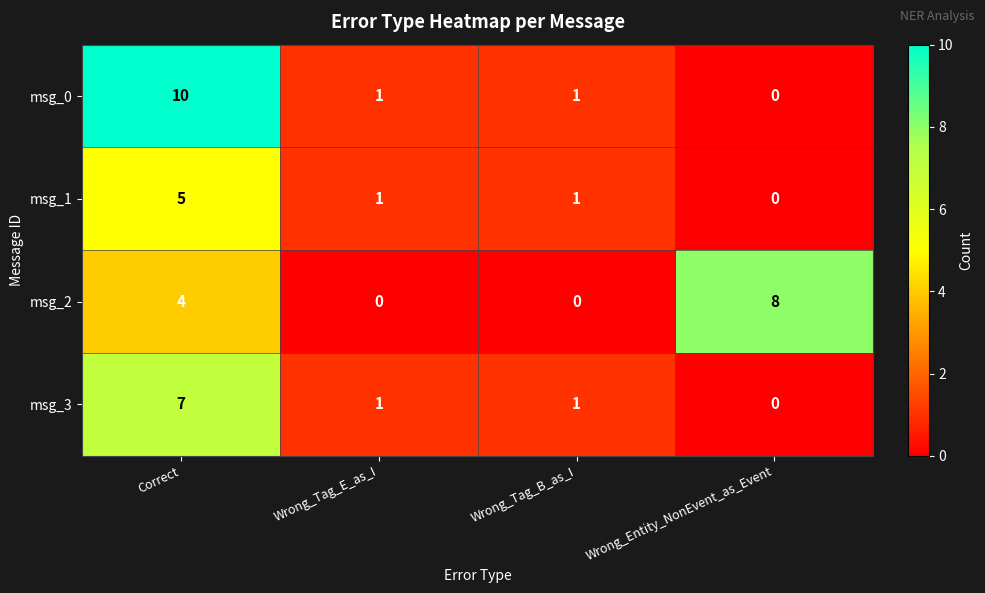

True or false: msg_1 has a value of -3 at Wrong_Entity_NonEvent_as_Event.

False